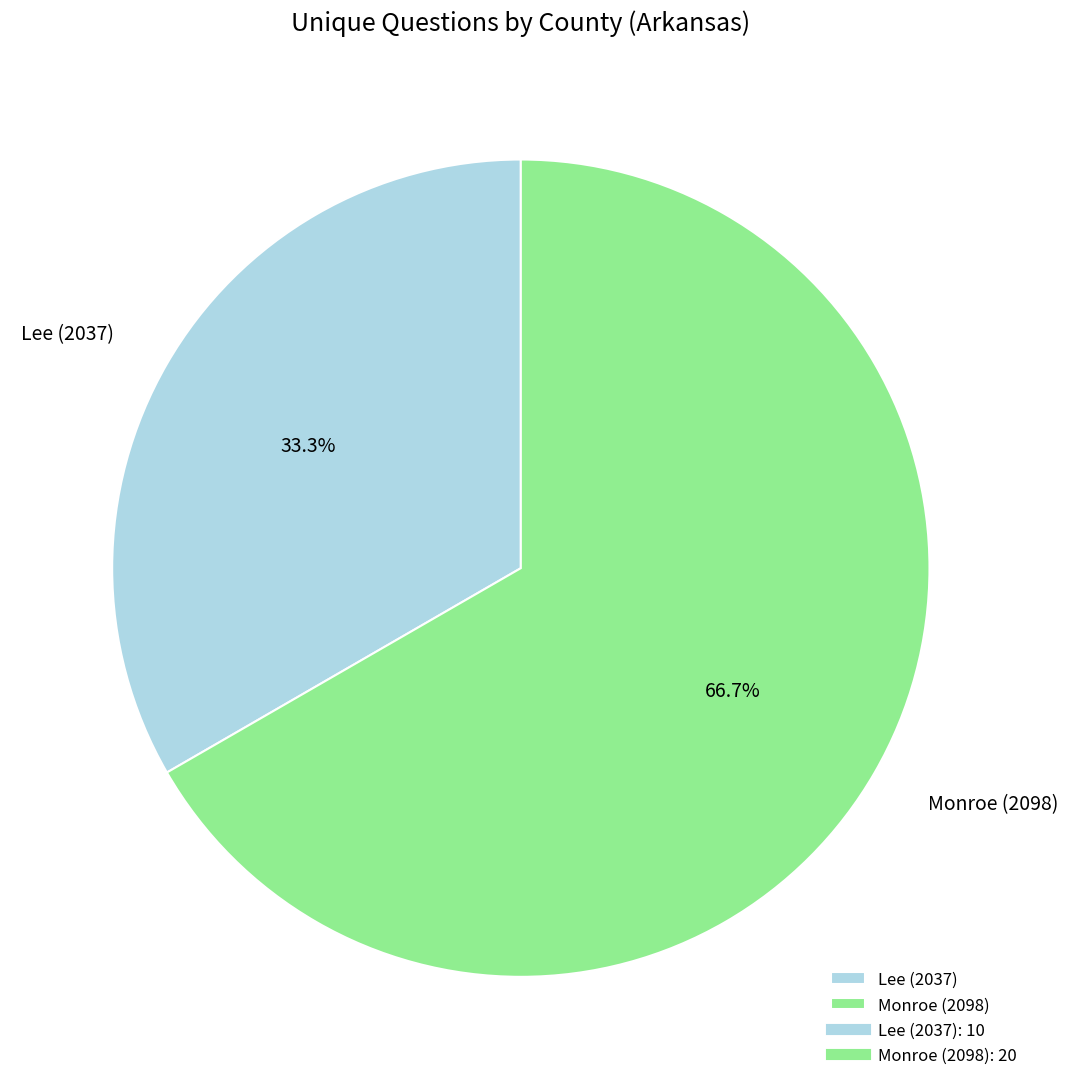

To the nearest percent, what portion does Lee (2037) represent?

33%